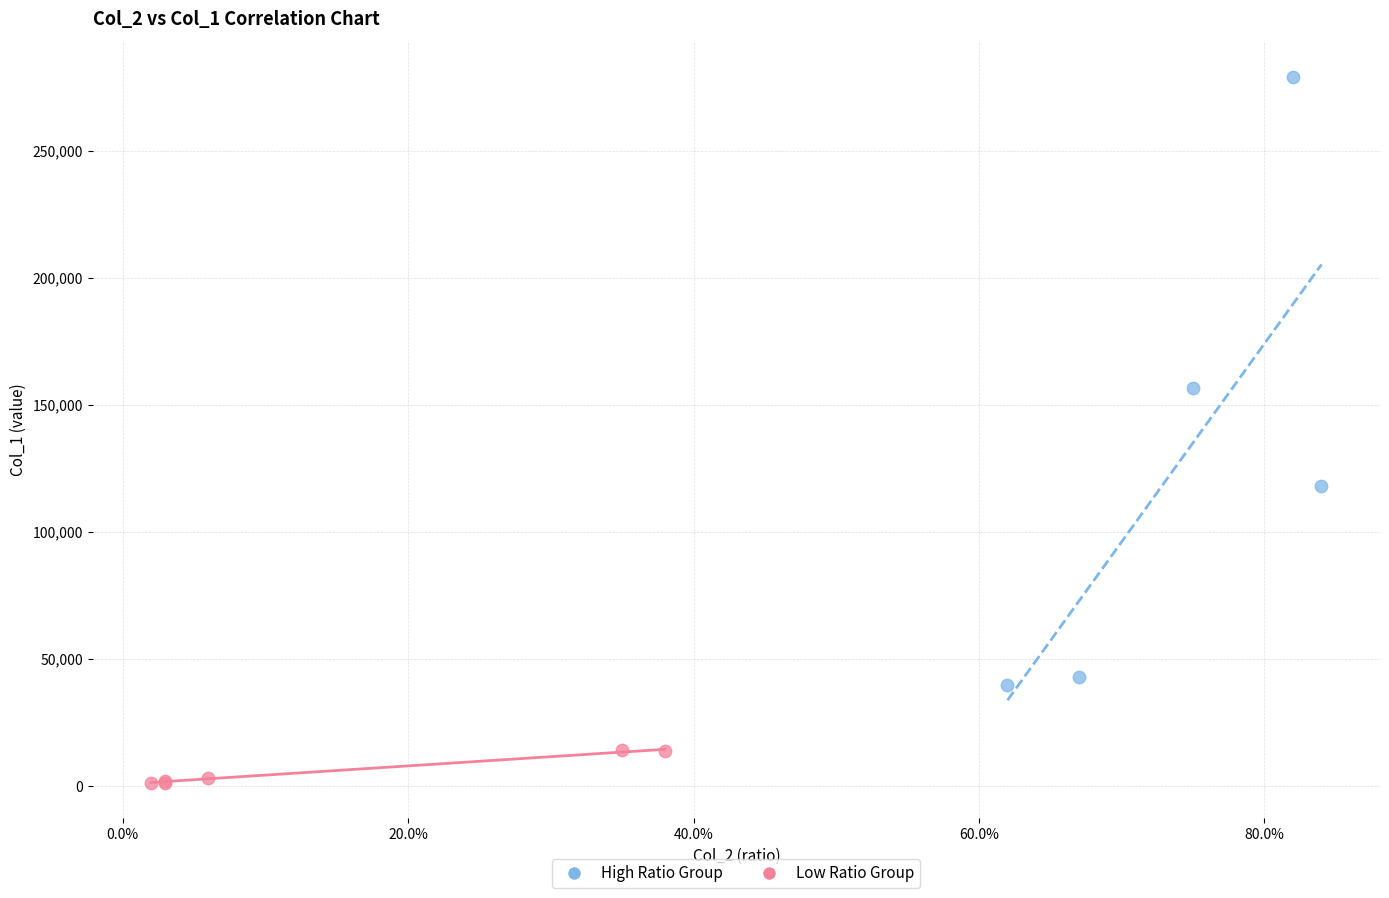

Which series contains the highest Y value?

High Ratio Group